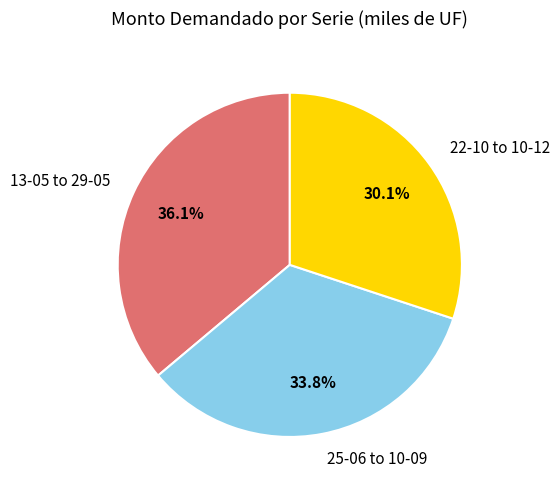

What is the ratio of the value at 22-10 to 10-12 to the value at 13-05 to 29-05?

0.8